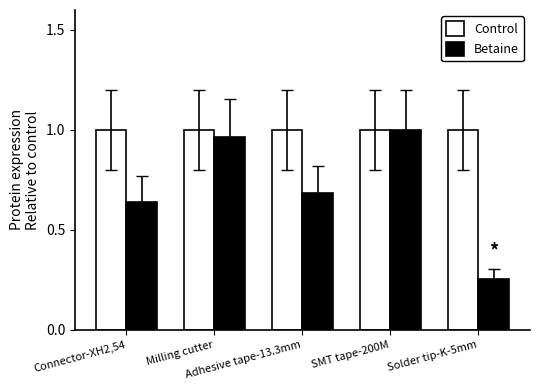

List the series in order of their overall mean, highest first.

Control, Betaine